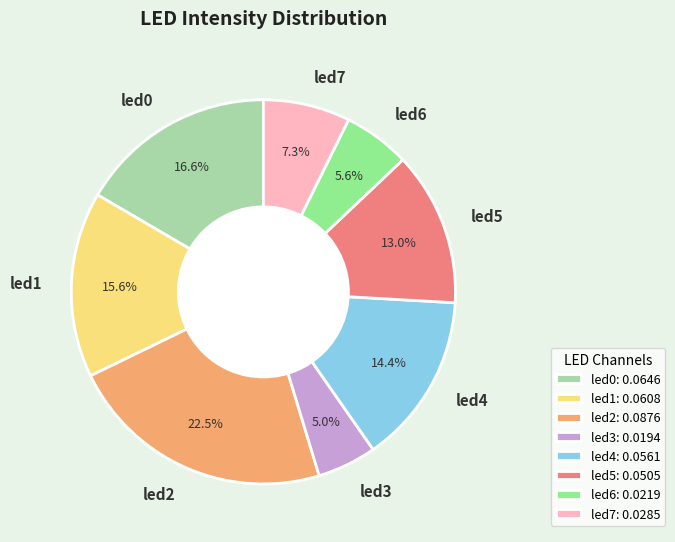

Is led4 the majority of the pie?

No